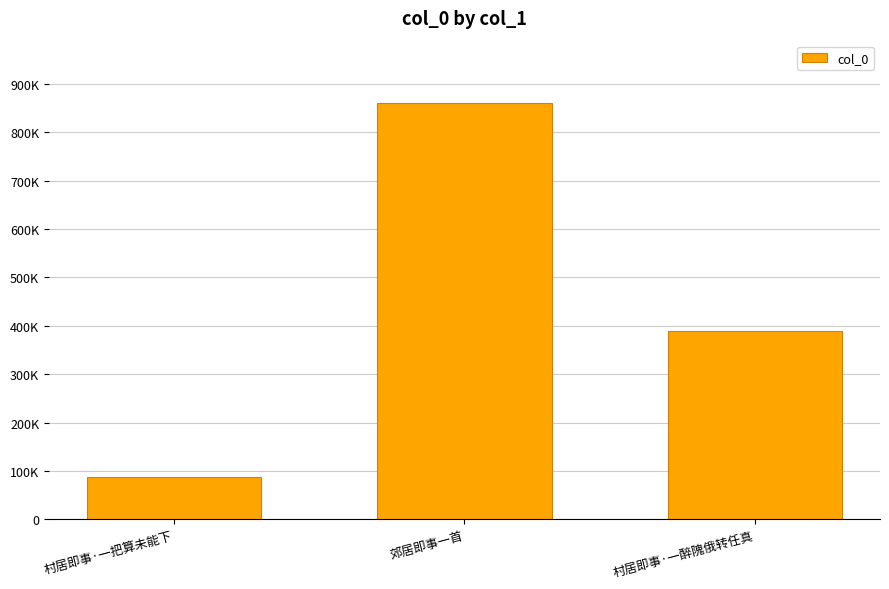

Rank the categories by value from lowest to highest.

村居即事·一把算未能下, 村居即事·一醉隗俄转任真, 郊居即事一首